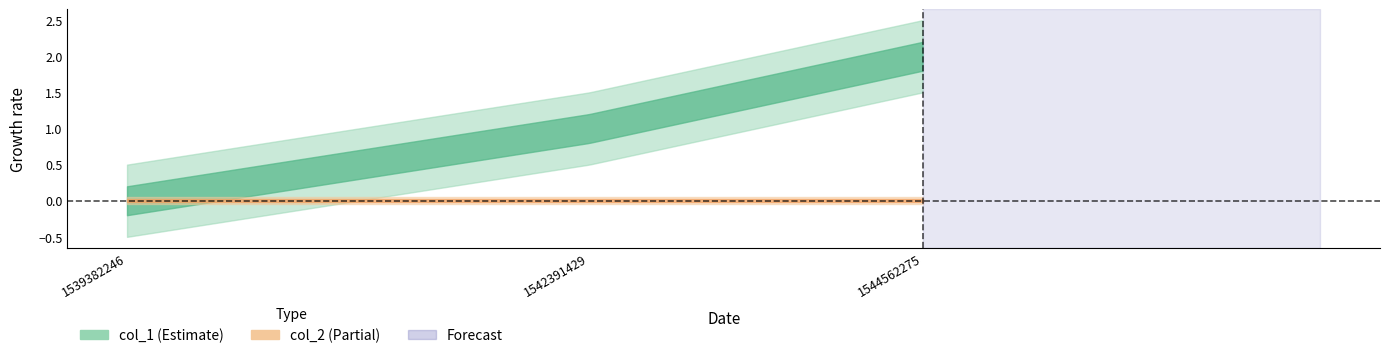

List the series in order of their peak value, highest first.

col_1, col_2